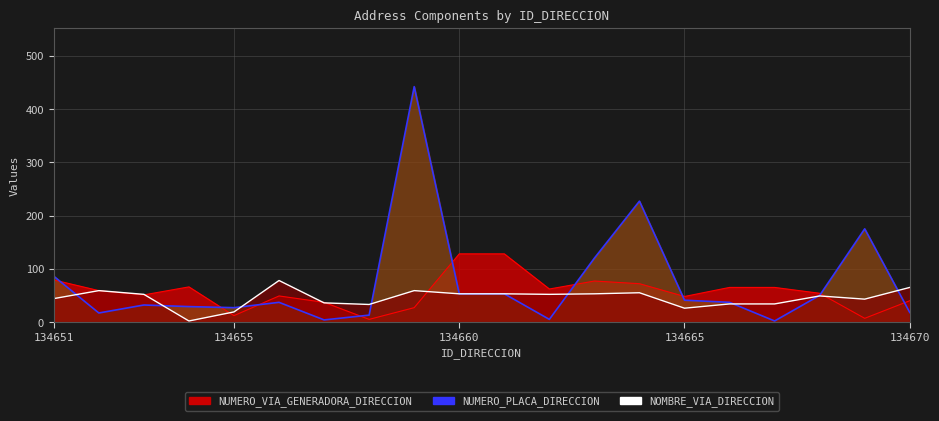

Which series has the widest spread of values?

NUMERO_PLACA_DIRECCION